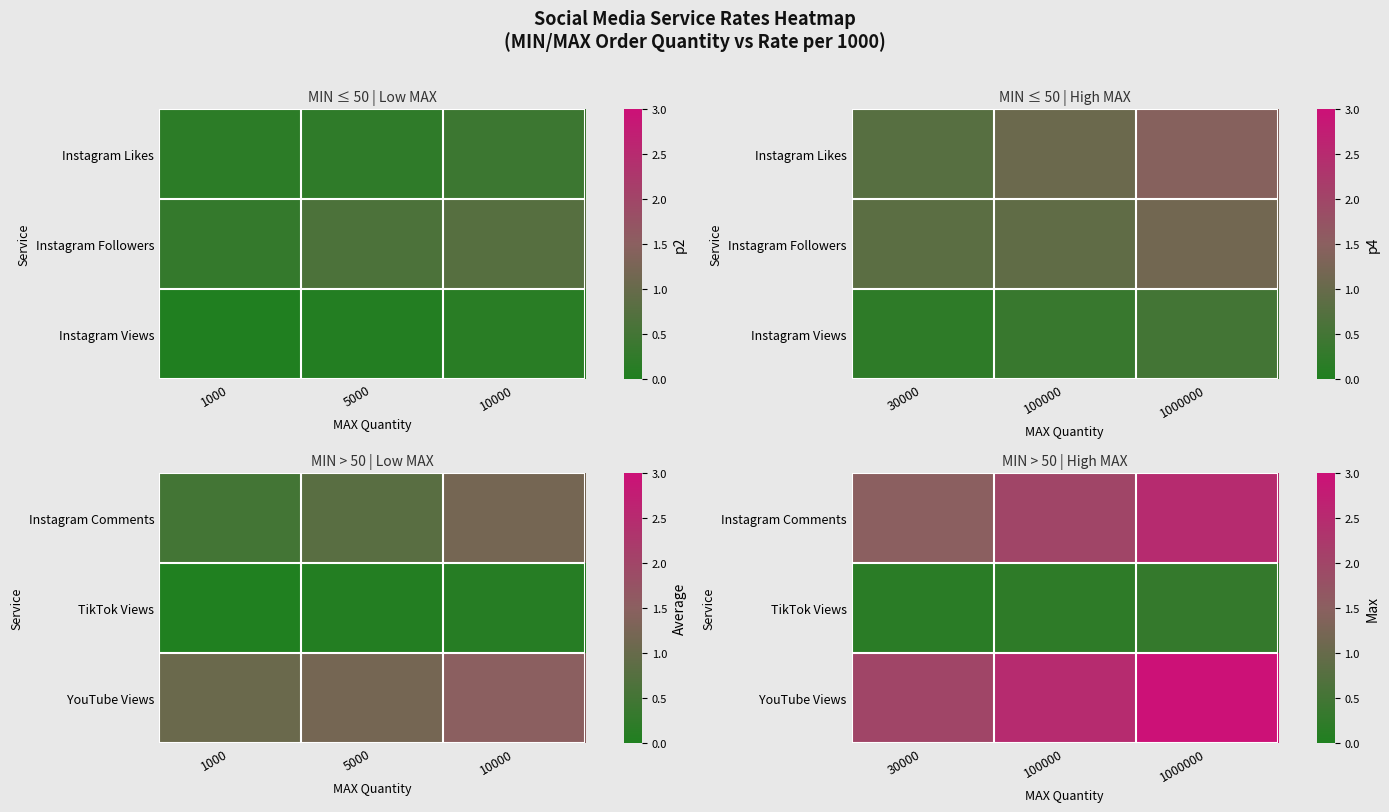

Is the value of TikTok Views at 30000 greater than the value of YouTube Views at 100000?

No